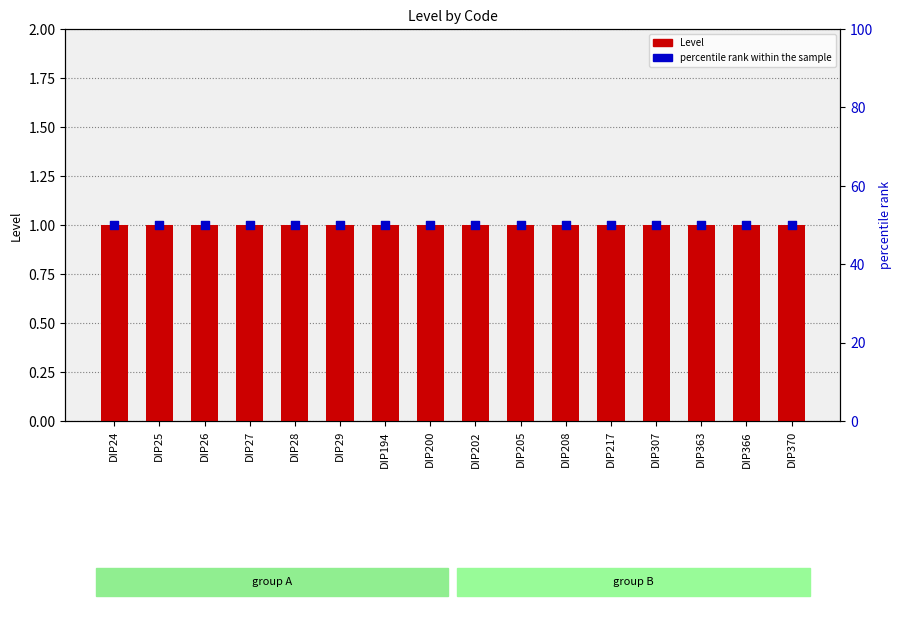

Which series has the largest total across all categories?

percentile rank within the sample